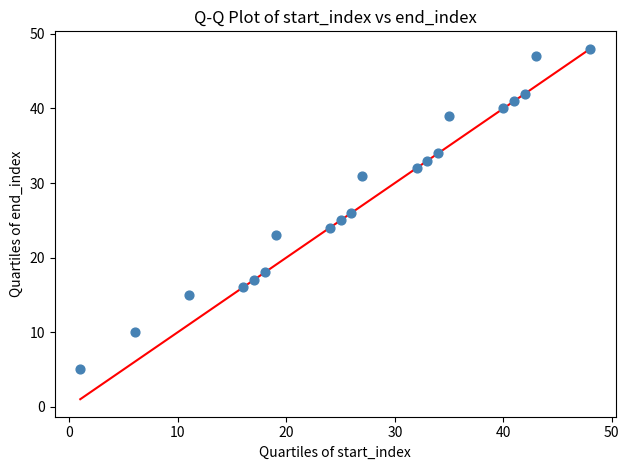

What is the range of Y values (max minus min)?

43